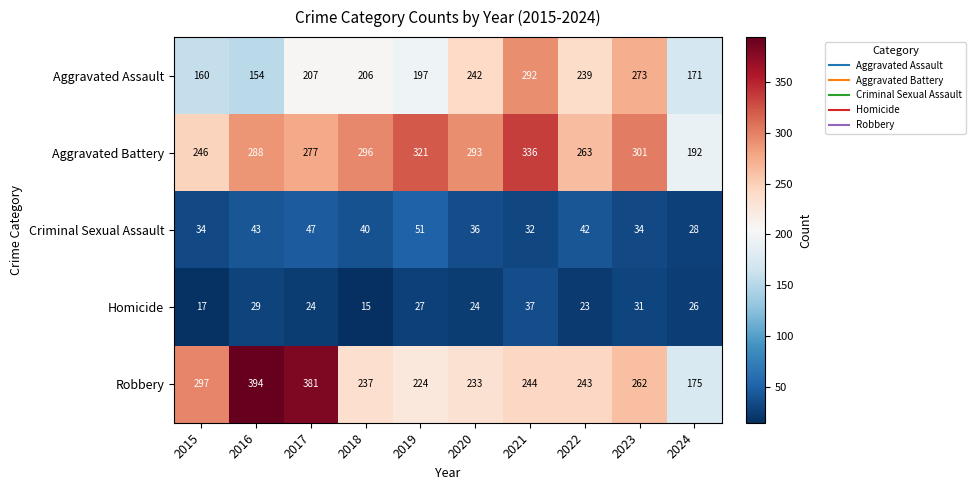

What is the greatest value displayed?

394